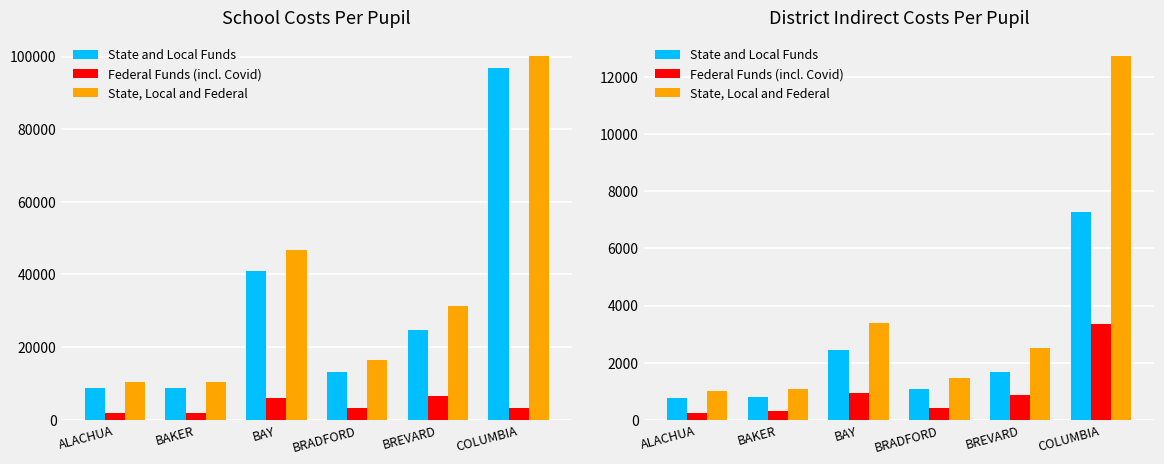

Which series has the widest spread of values?

State, Local and Federal